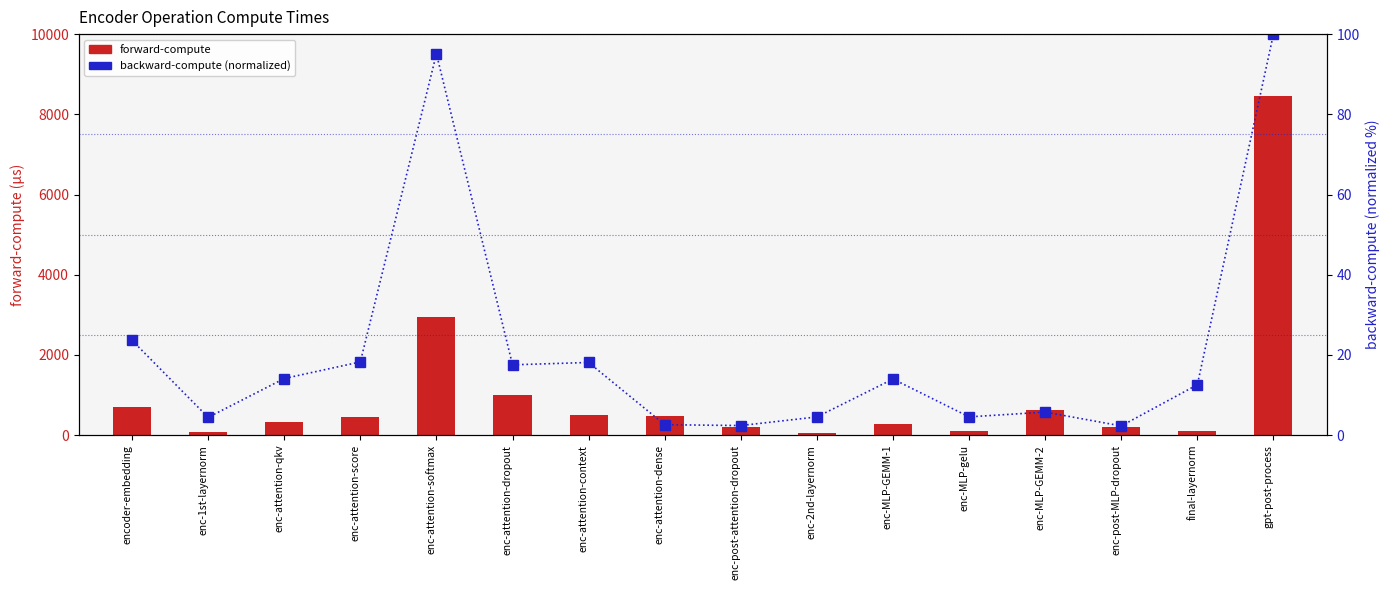

What is the label of the 5th bar from the left?

enc-attention-softmax